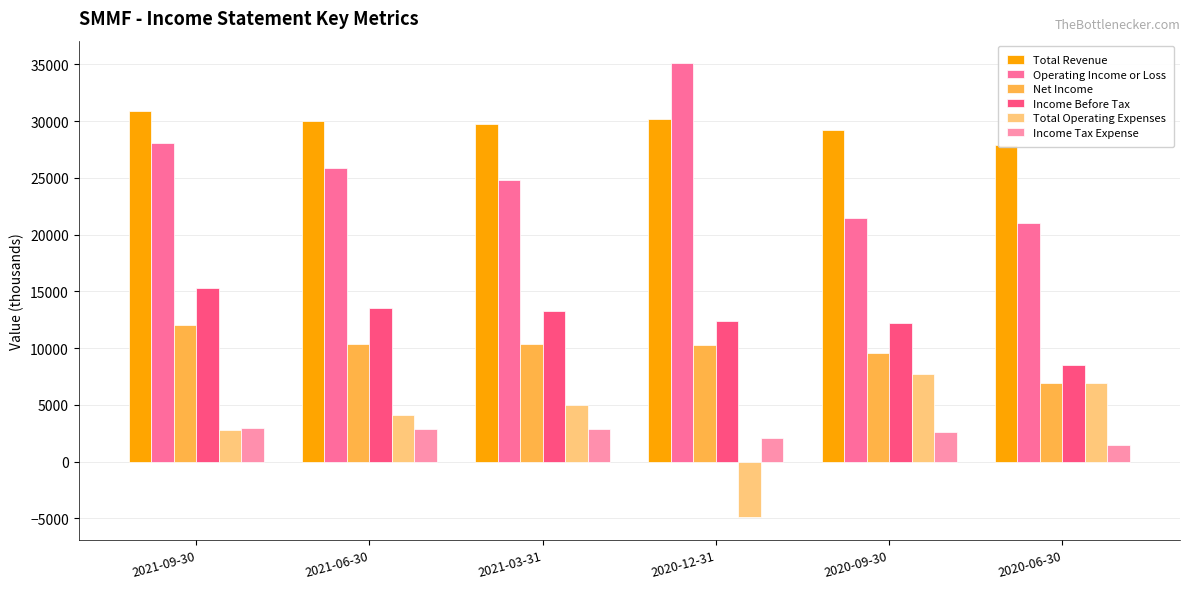

True or false: Total Revenue has a value of 30900 at 2021-09-30.

True